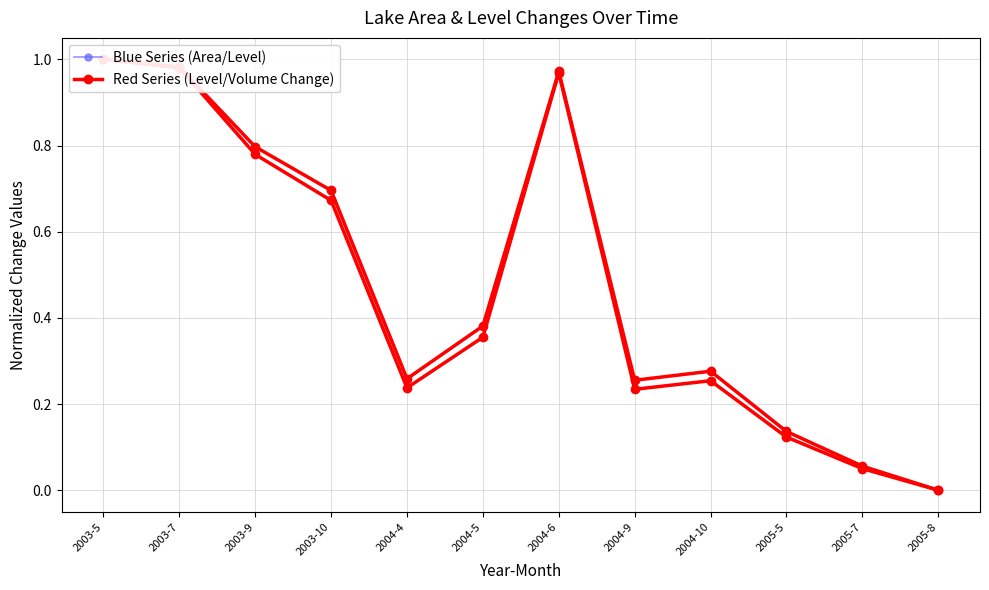

How many lines are shown in the chart?

2